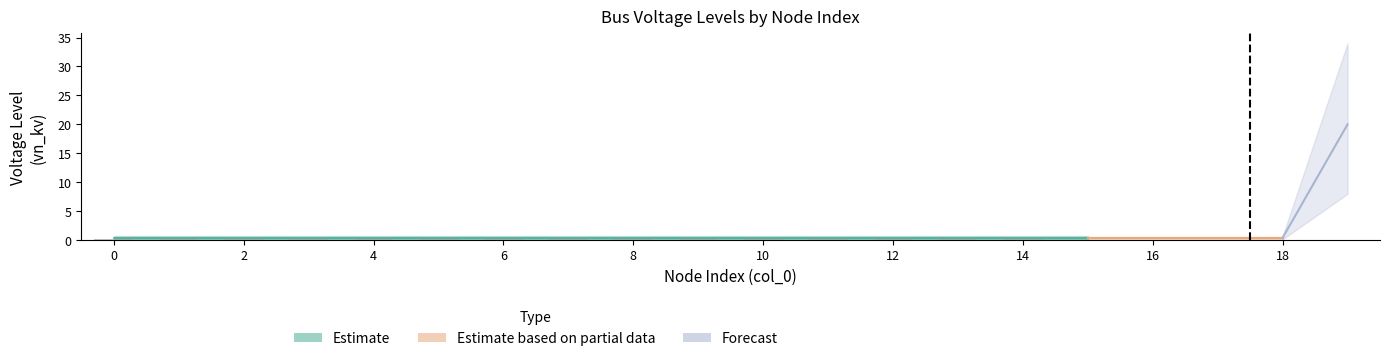

What is the maximum value shown in the chart?

20.0